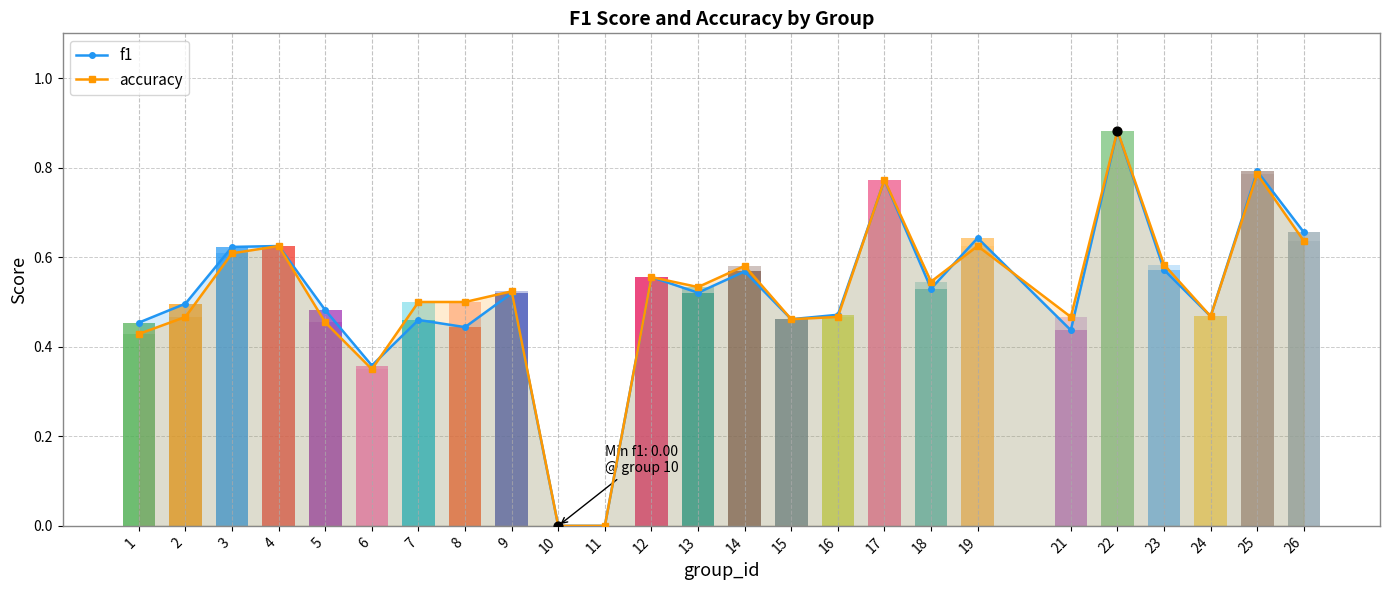

Which series contains the highest Y value?

f1